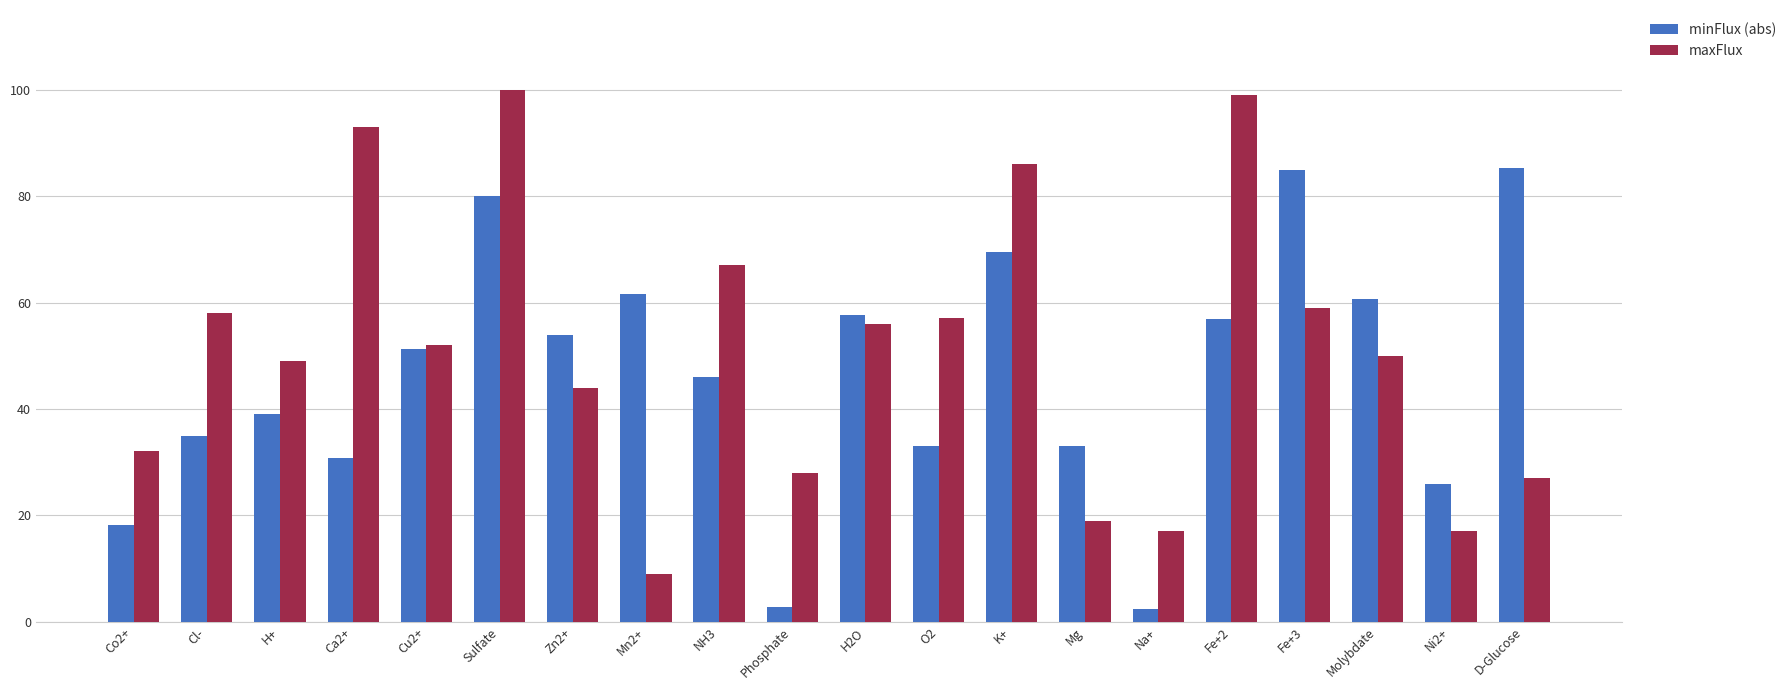

What is the difference between the maximum and minimum values in the minFlux (abs) series?

83.0